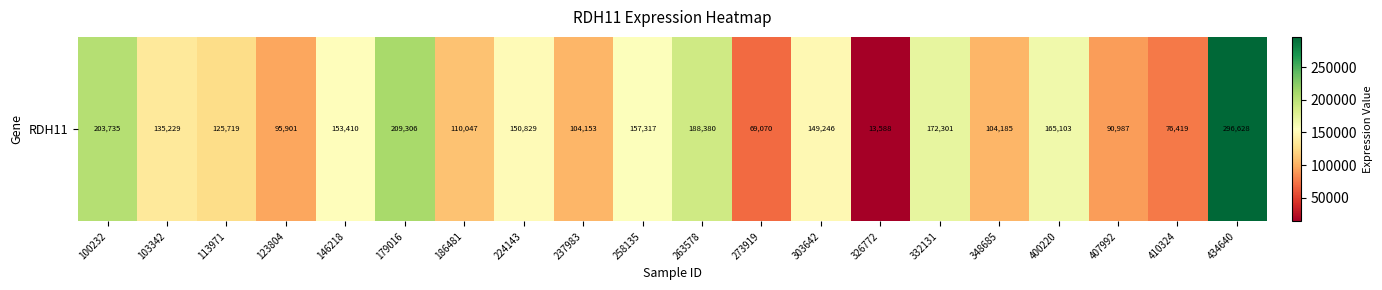

What is the sum of the values at 434640 and 113971?

422347